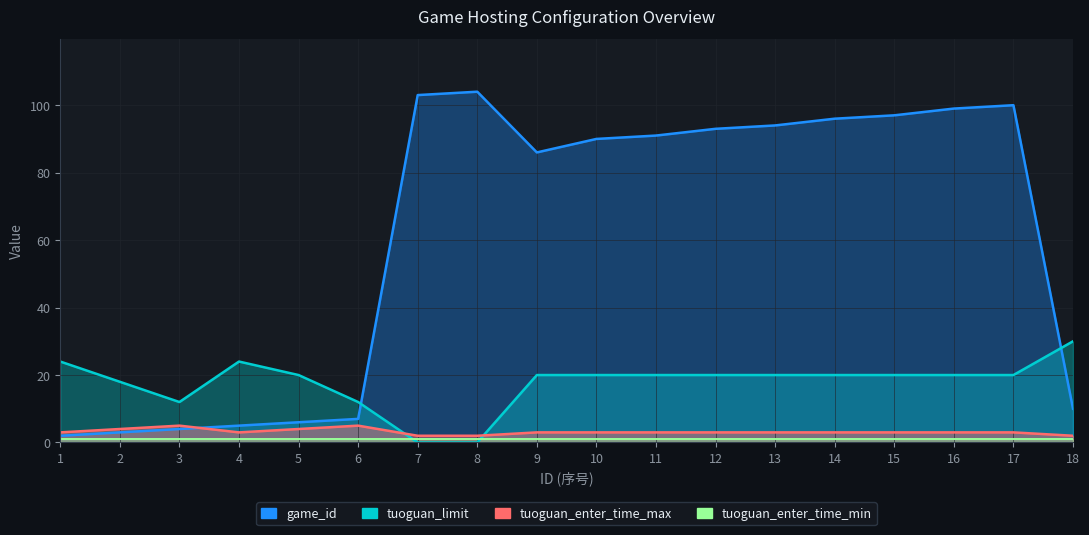

What is the value of the tuoguan_limit point at the 15th from the left?

20